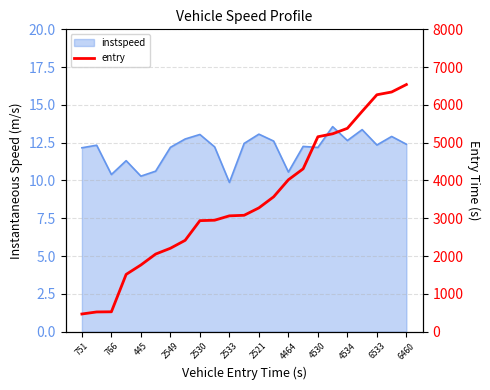

Reading left to right, what are all the values shown in this chart?

467.4	521.6	525.6	1515.3	1764.7	2053.3	2206.7	2416.5	2937.4	2948.8	3064.7	3079.4	3275.3	3568.3	4019.1	4308.8	5157.5	5235.7	5380.5	5829.7	6268.6	6341.7	6539.0